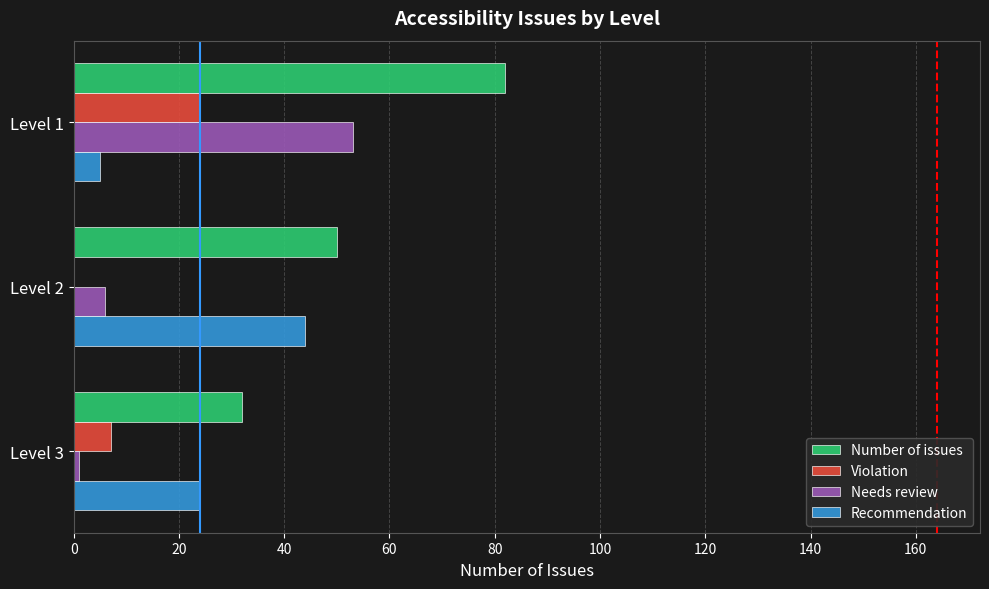

At which label is Needs review closest to 27?

Level 2